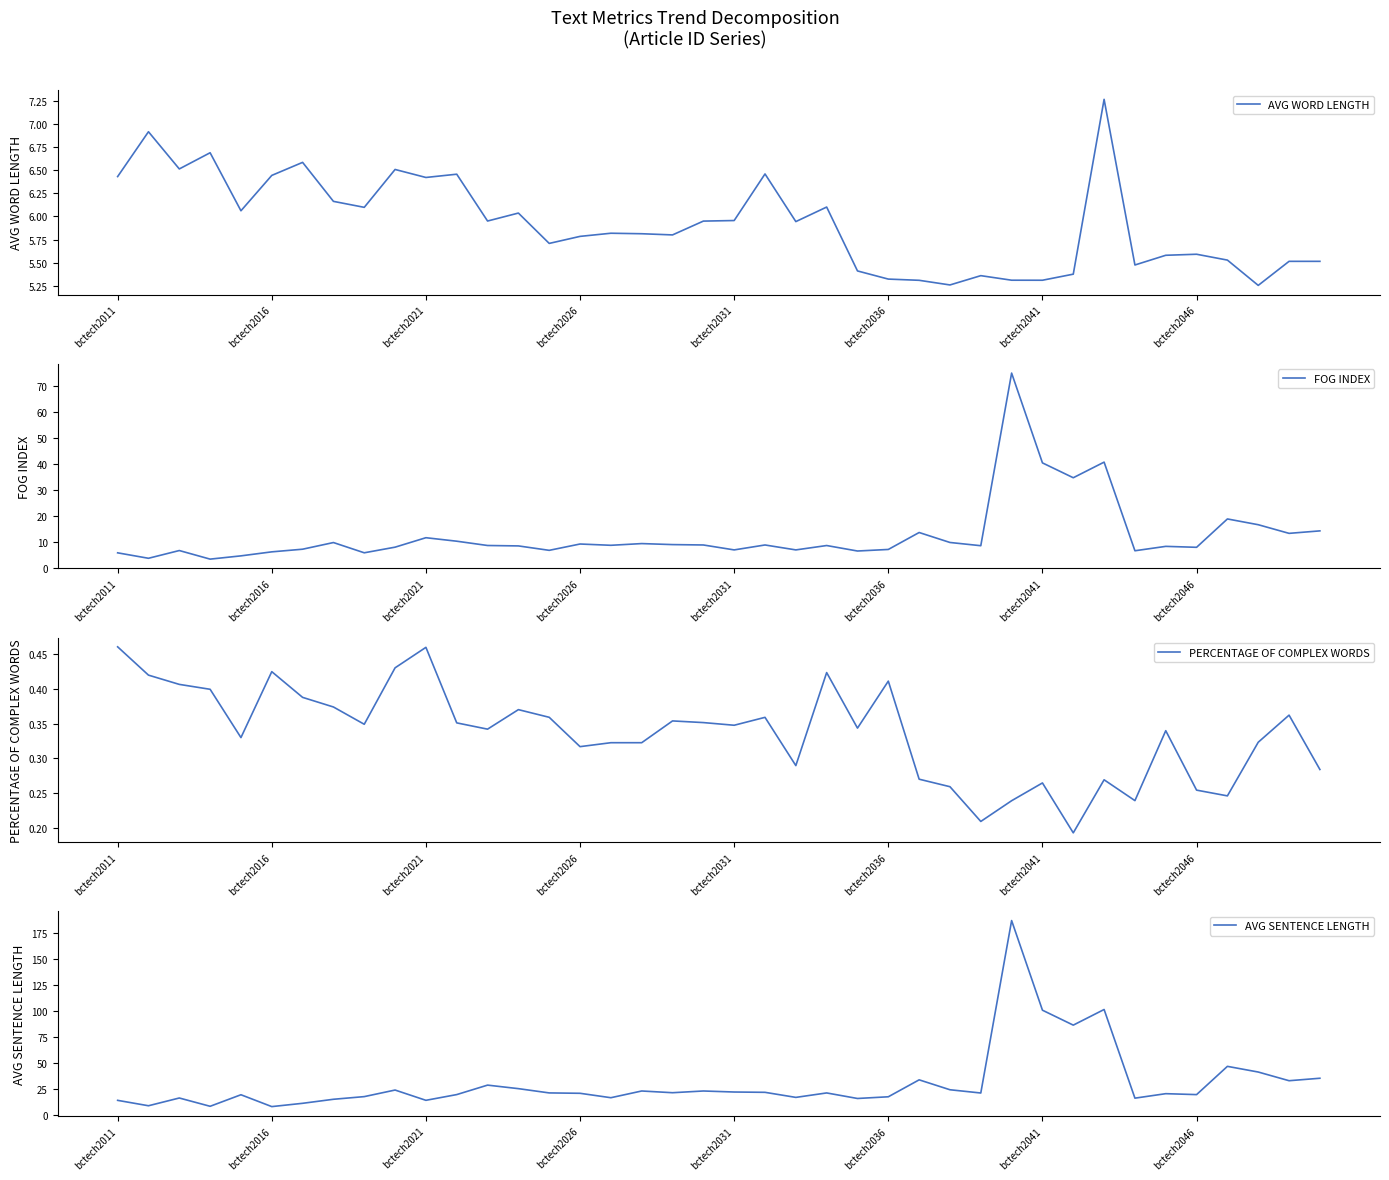

True or false: FOG INDEX and PERCENTAGE OF COMPLEX WORDS cross at least once.

False